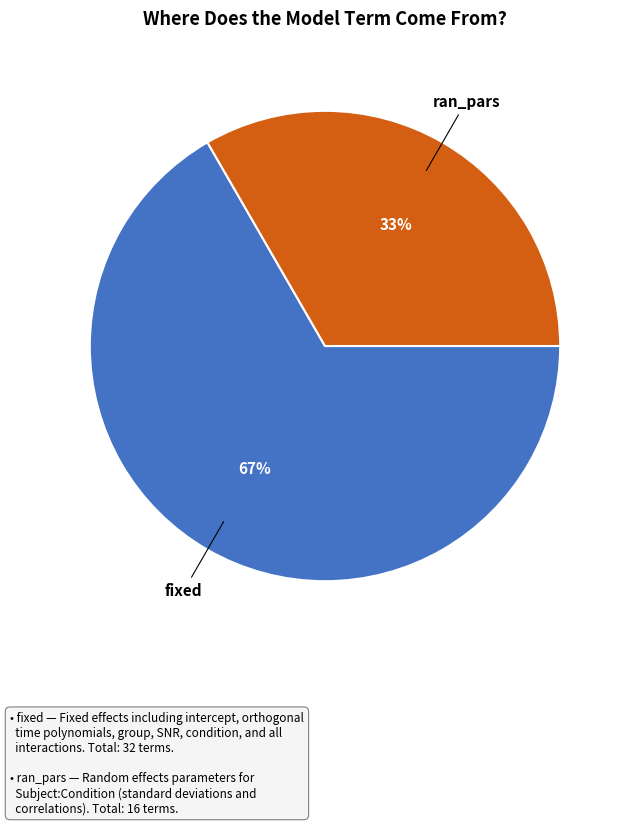

What percentage is the fixed slice, to the nearest percent?

67%